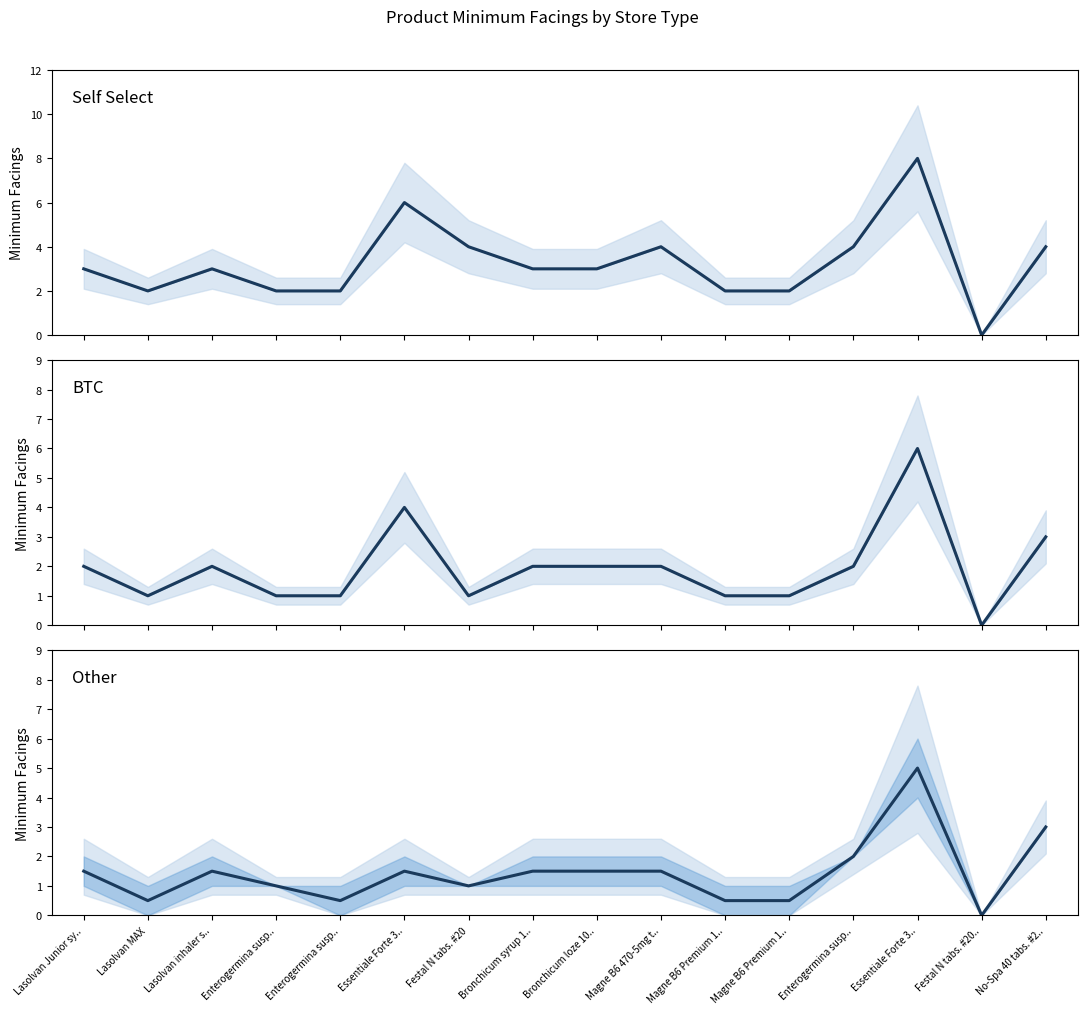

What is the label of the 6th point from the left?

Essentiale Forte 3..